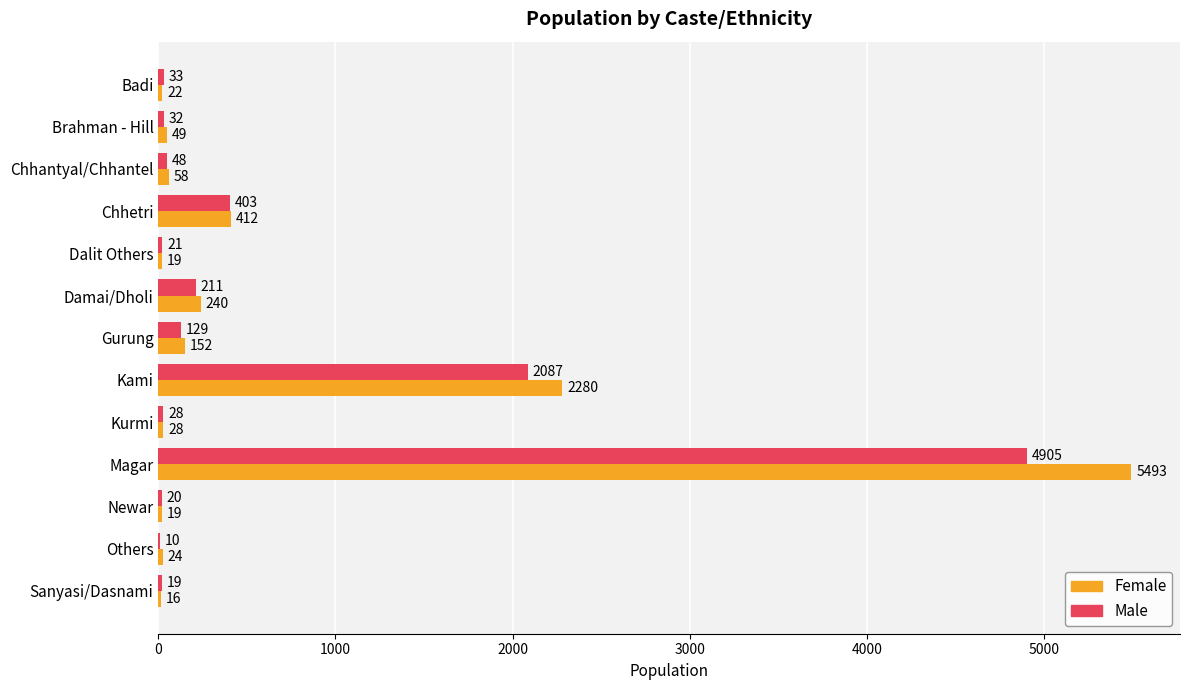

How many distinct data groups are displayed?

2